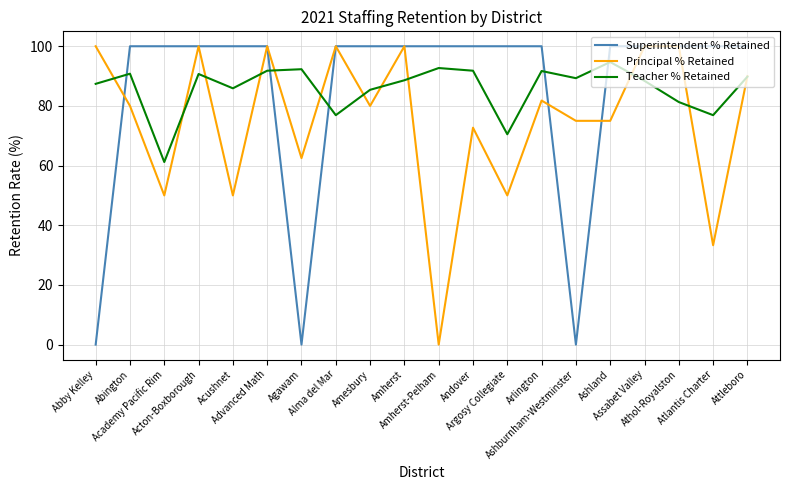

What is the highest value of the Superintendent % Retained series?

100.0